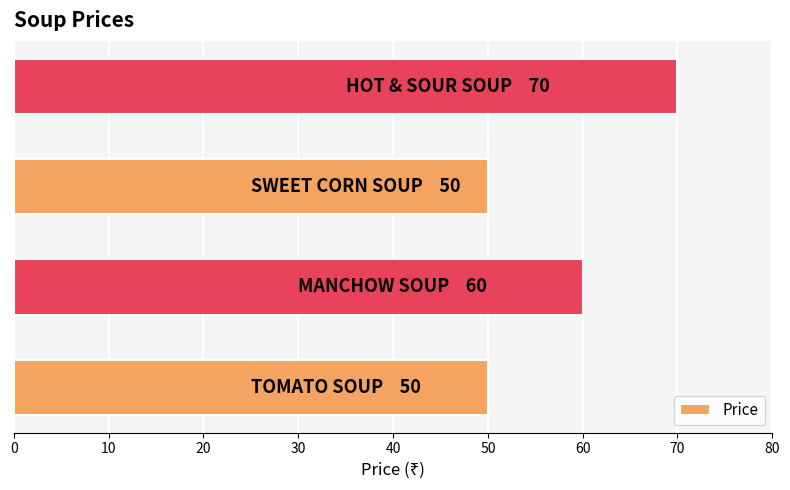

What is the difference between the second highest and minimum values?

10